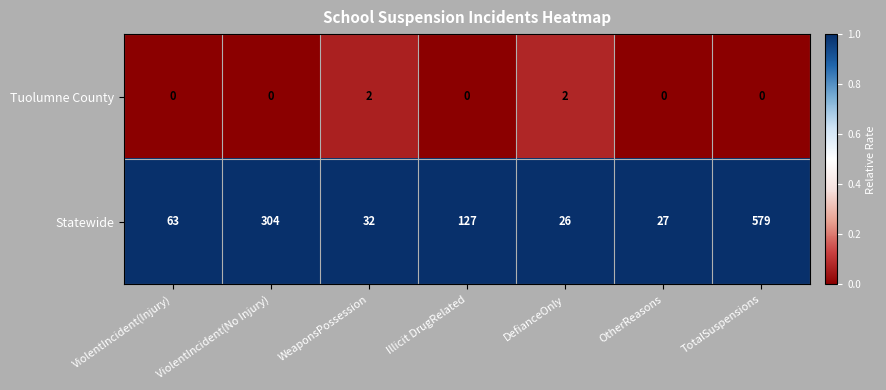

What is the greatest value displayed?

579